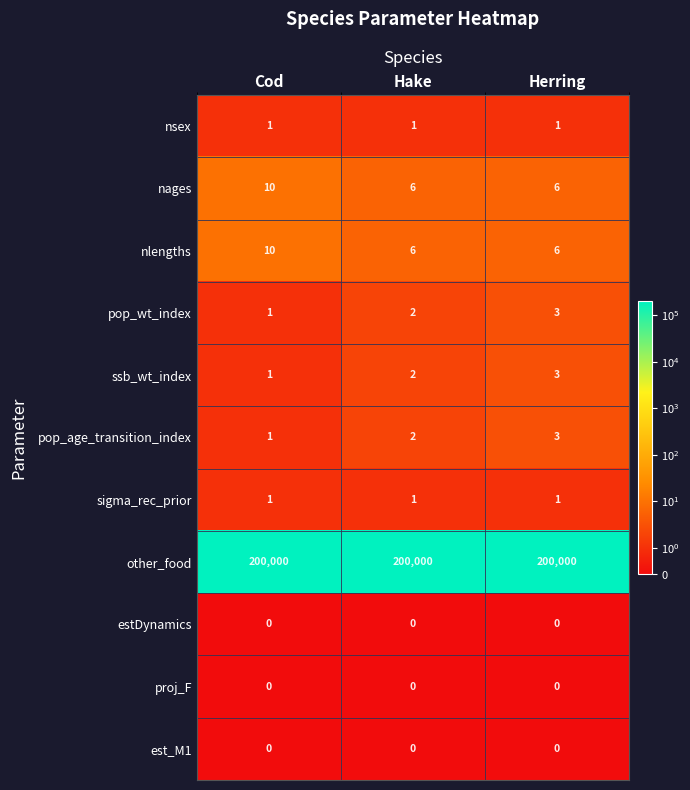

What is the difference between the highest and lowest values at Herring?

200000